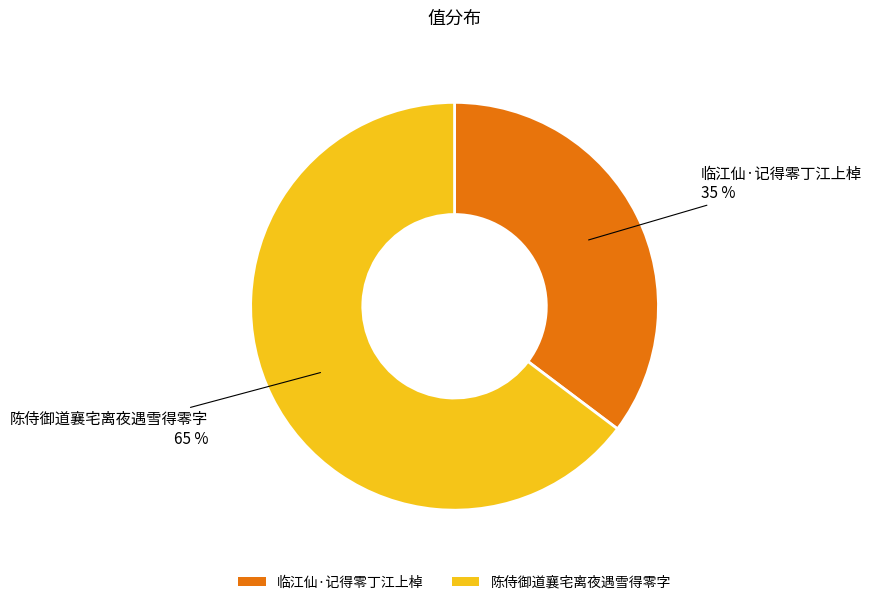

To the nearest percent, what percentage of the pie is 陈侍御道襄宅离夜遇雪得零字?

65%